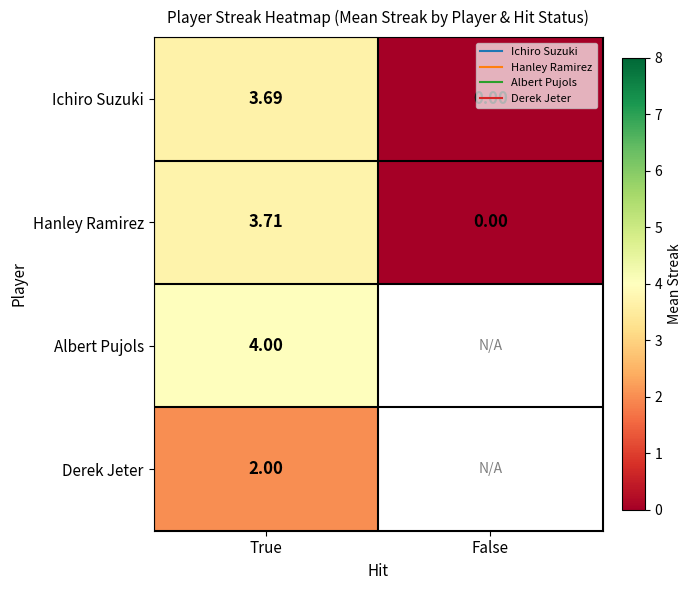

At how many categories does at least one series exceed 2?

1